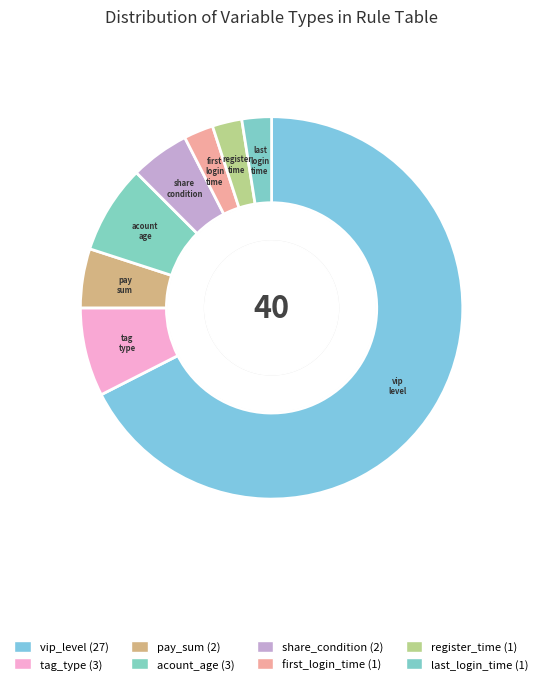

How many slices are in this pie chart?

8